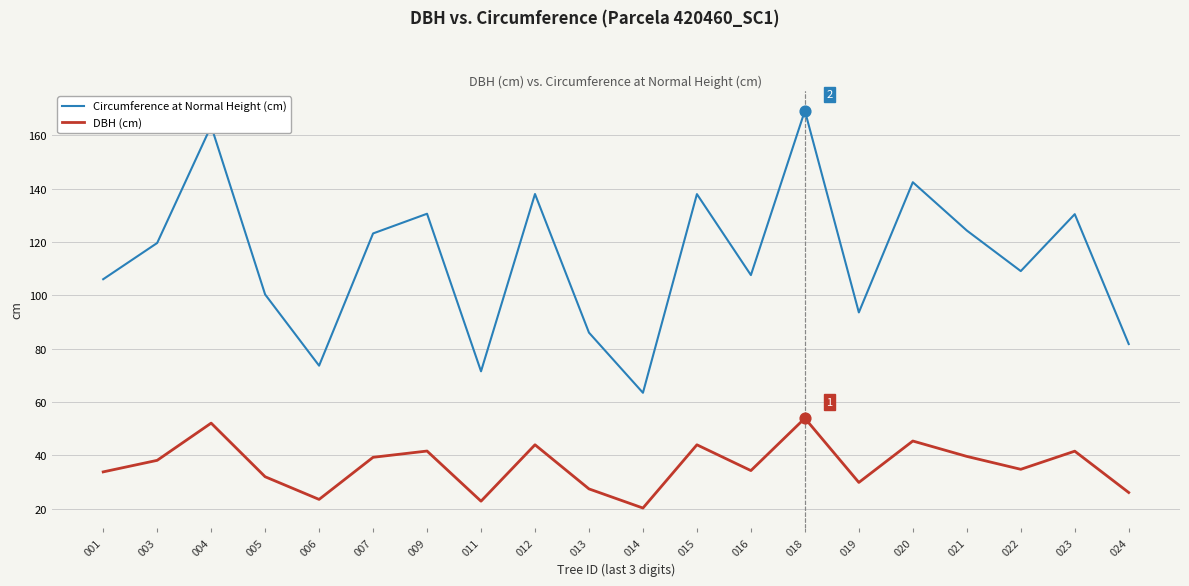

Between 011 and 024, which series saw the biggest shift?

Circumference at Normal Height (cm)